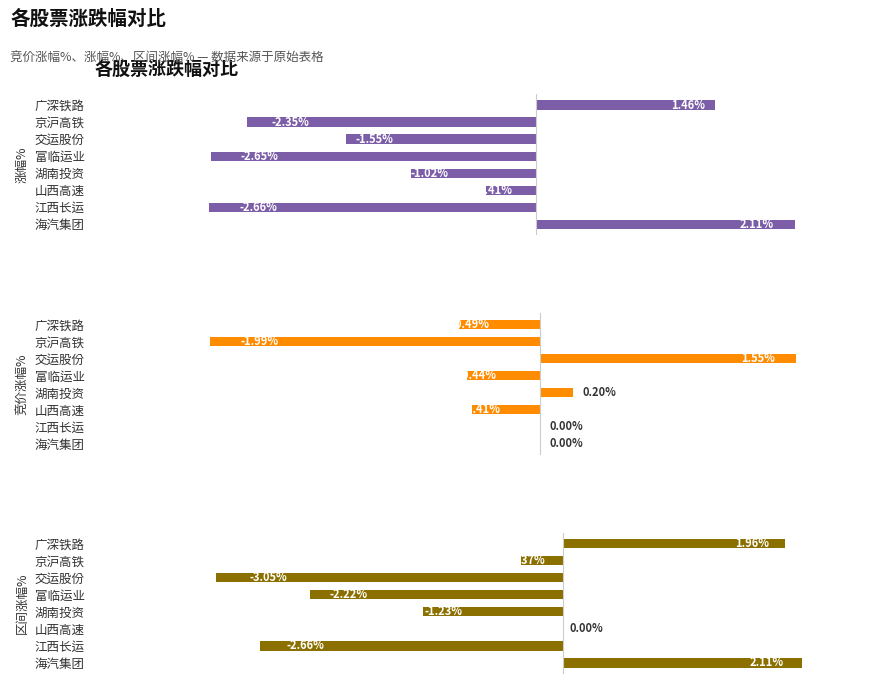

Is it true that 涨幅% equals -0.6 at 山西高速?

False